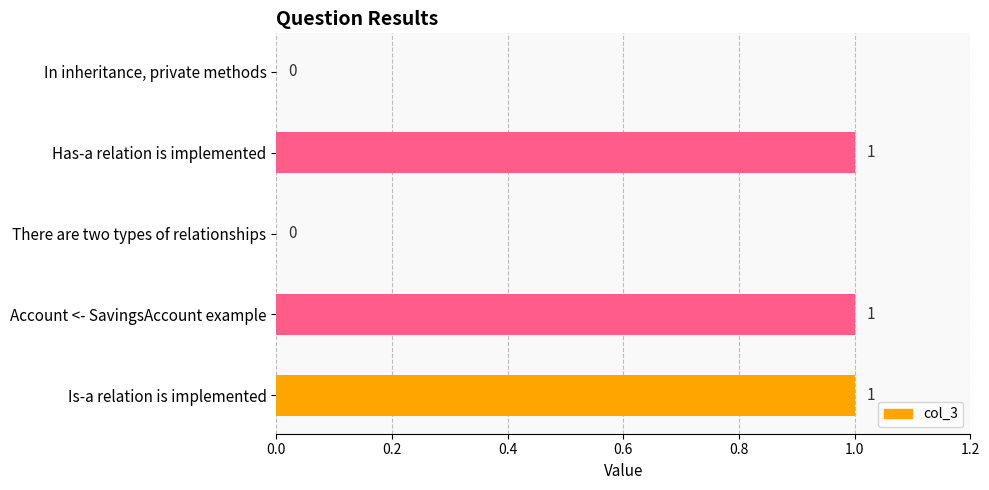

Count the number of categories in the chart.

5